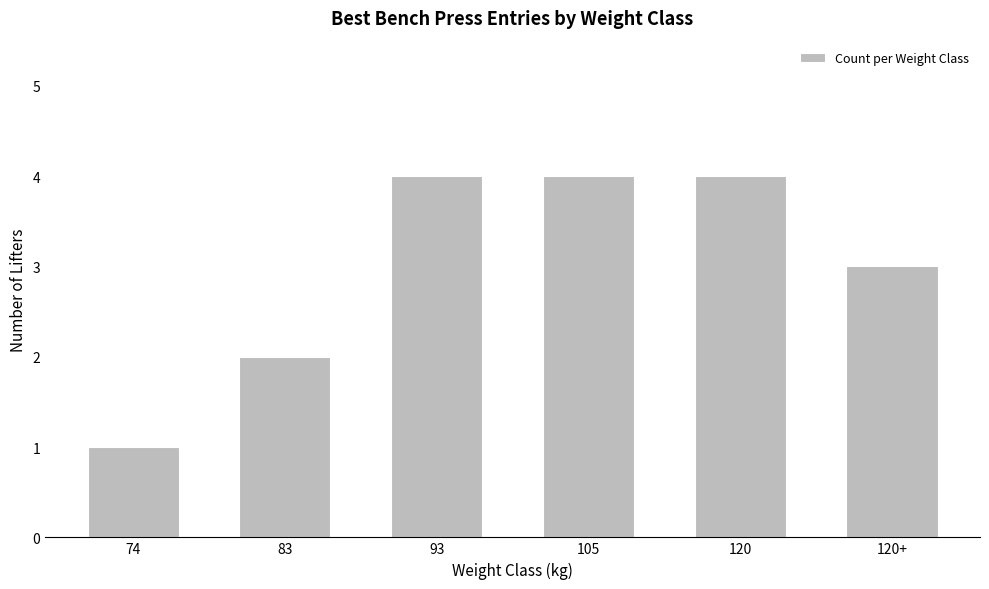

How many categories are shown in the chart?

6